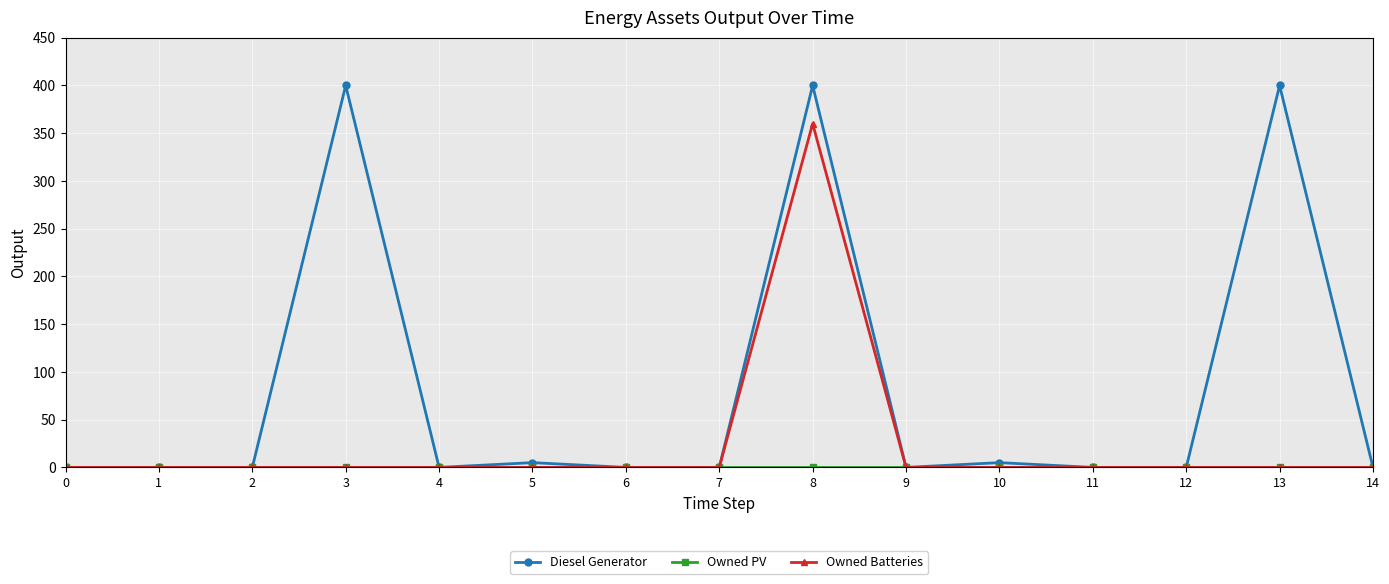

Which series has the largest total across all categories?

Diesel Generator